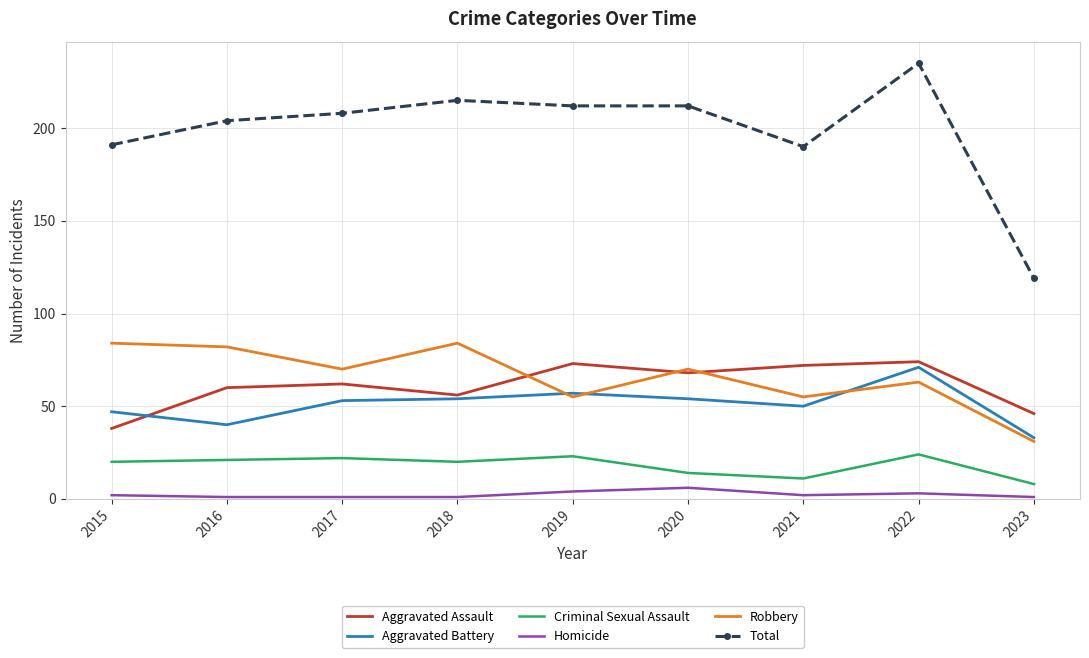

Which category has the highest value across all series?

2022